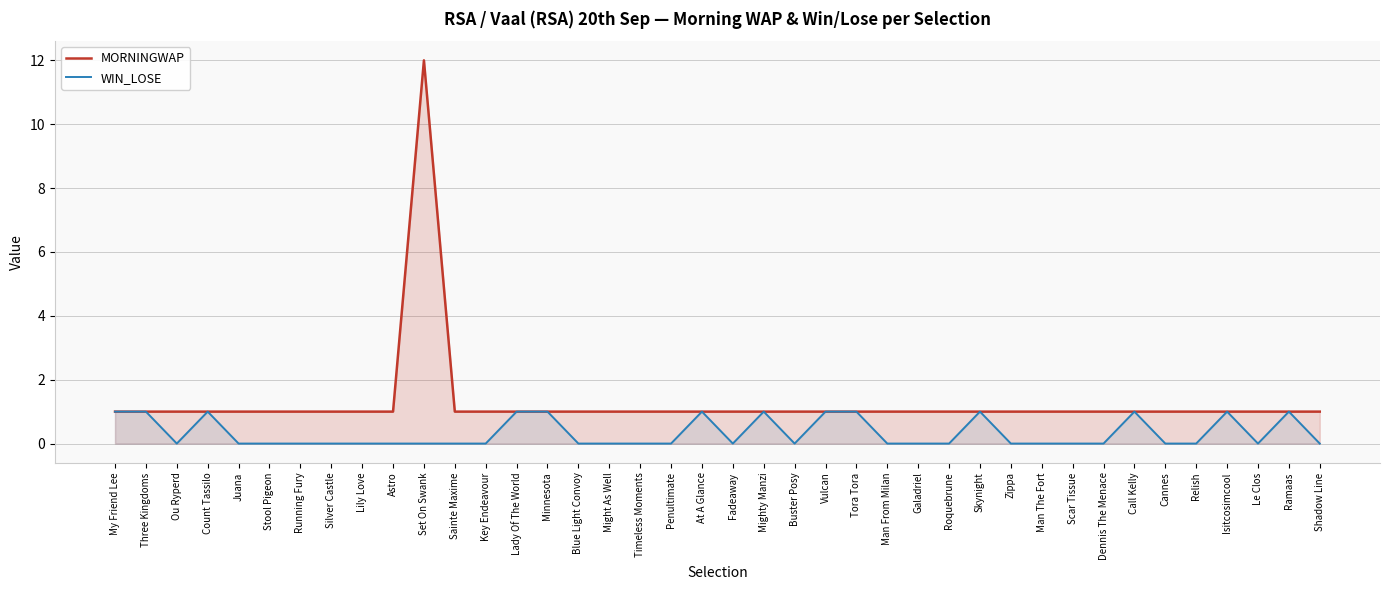

At which label is WIN_LOSE closest to 0?

Ou Ryperd